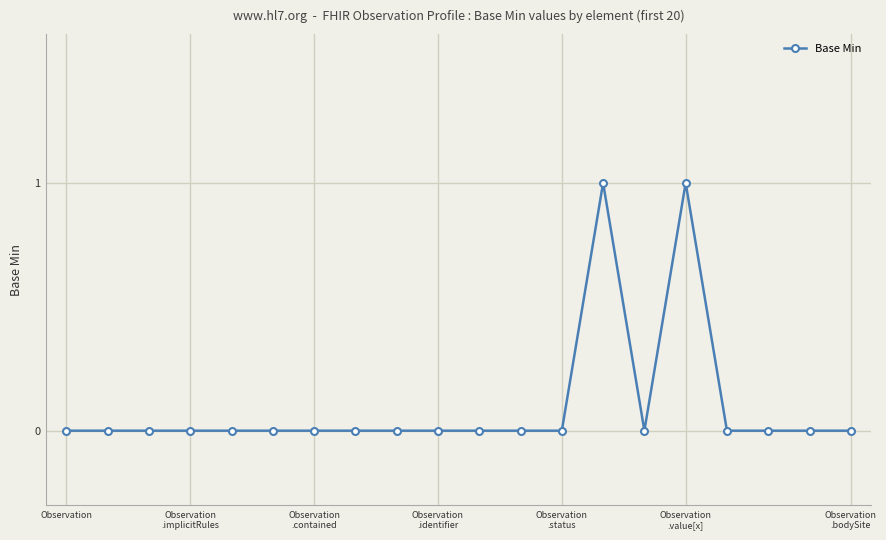

How many values are between 0 and 1?

20